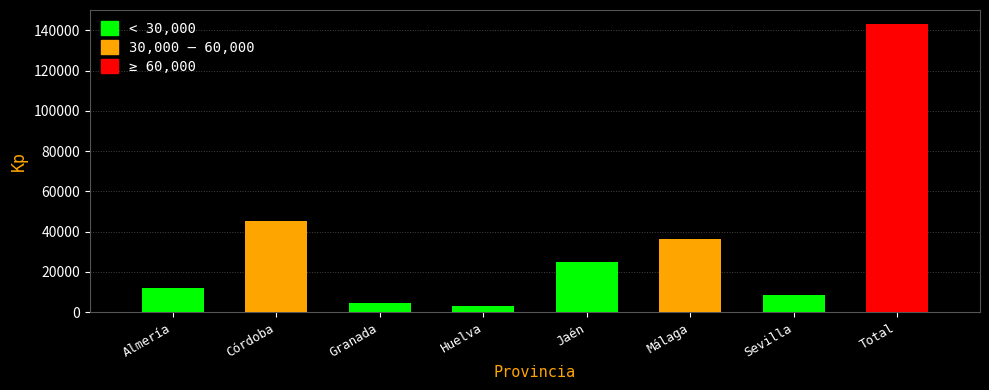

Reading left to right, transcribe all the data shown in this chart.

11831	45539	4800	3101	24857	36212	8581	142957